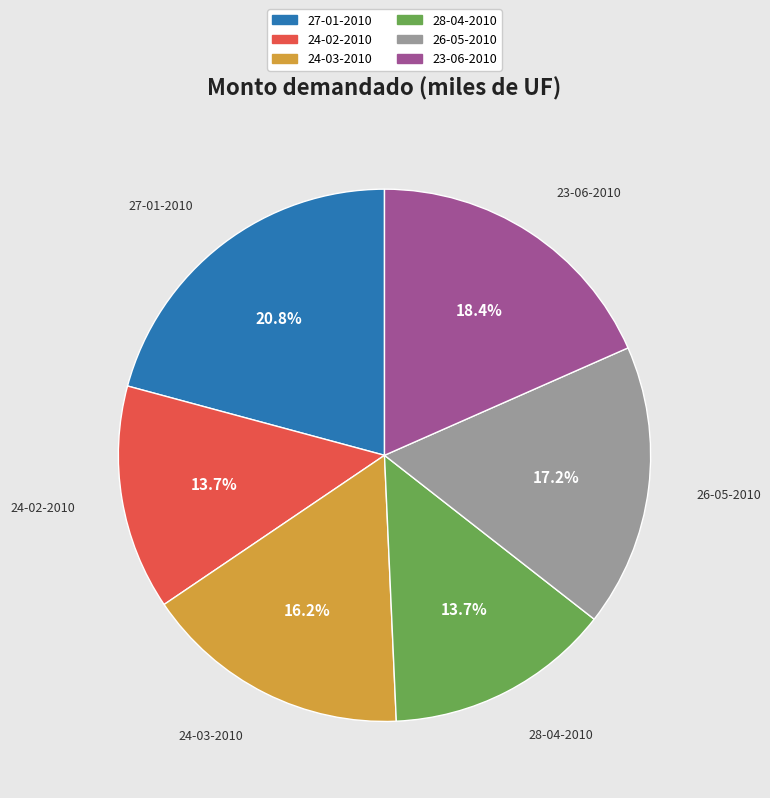

How much of the chart is everything except 27-01-2010?

79.2%